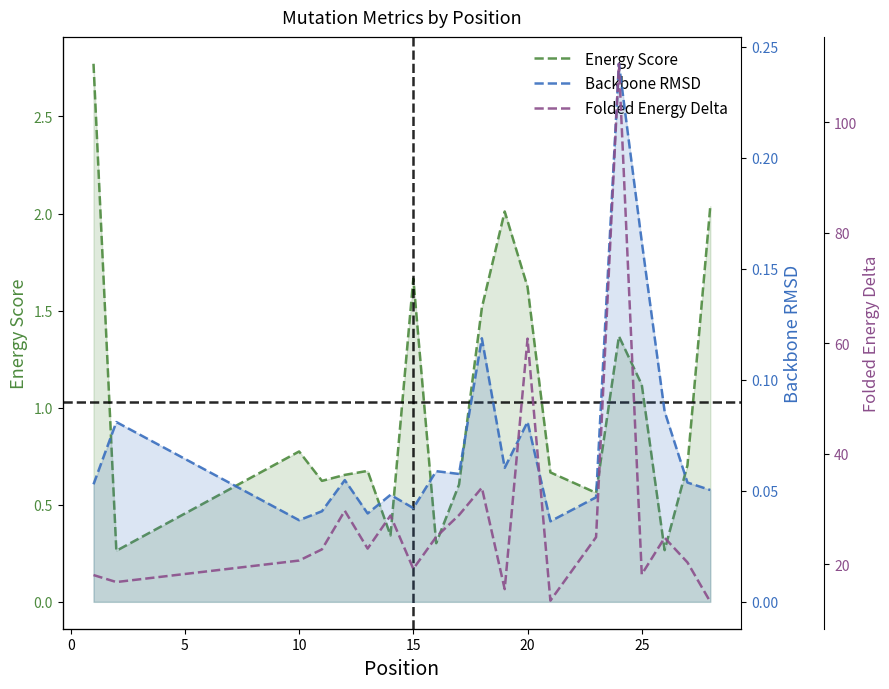

Is it true that Folded Energy Delta equals 26.6 at 18?

False